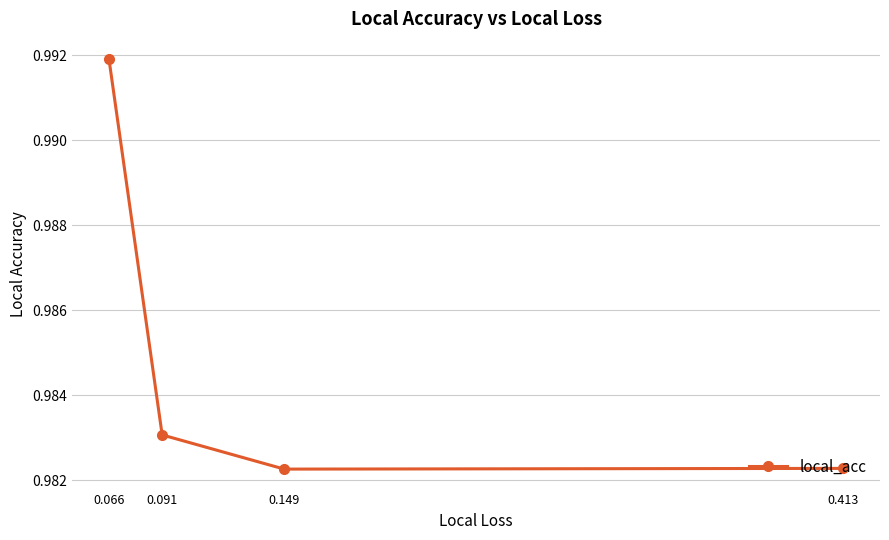

Which has a higher value, 0.149 or 0.066?

0.066